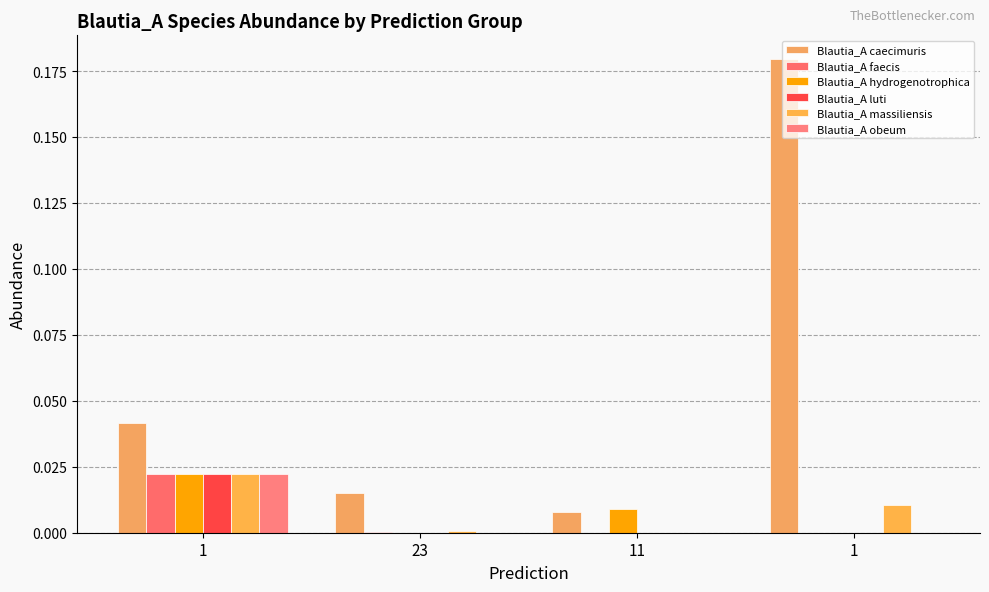

How many series are shown in this chart?

6